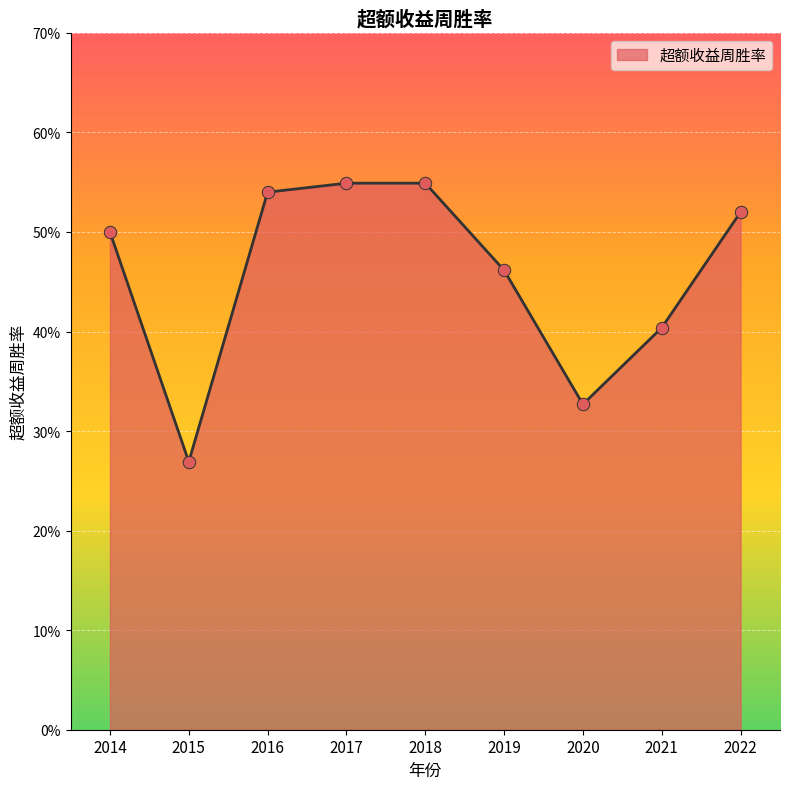

Between 2019 and 2016, which is larger?

2016